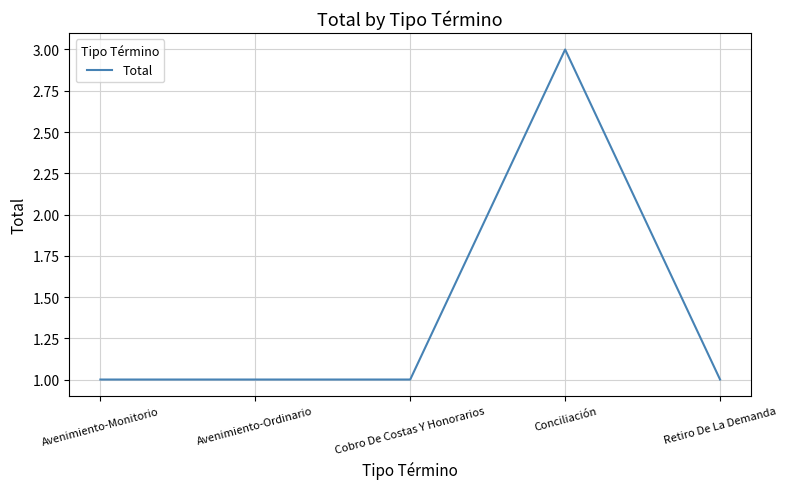

True or false: the data has more than 0 interior local peaks.

True